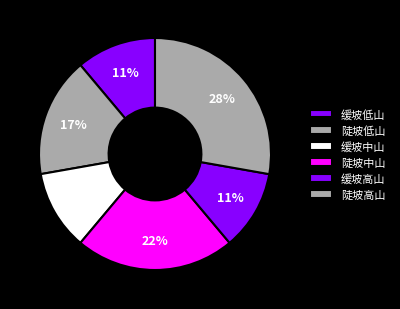

How many segments does this pie chart have?

6